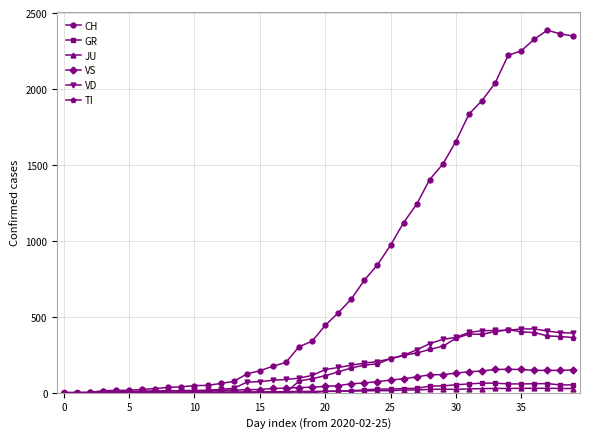

Count the number of data series in this chart.

6